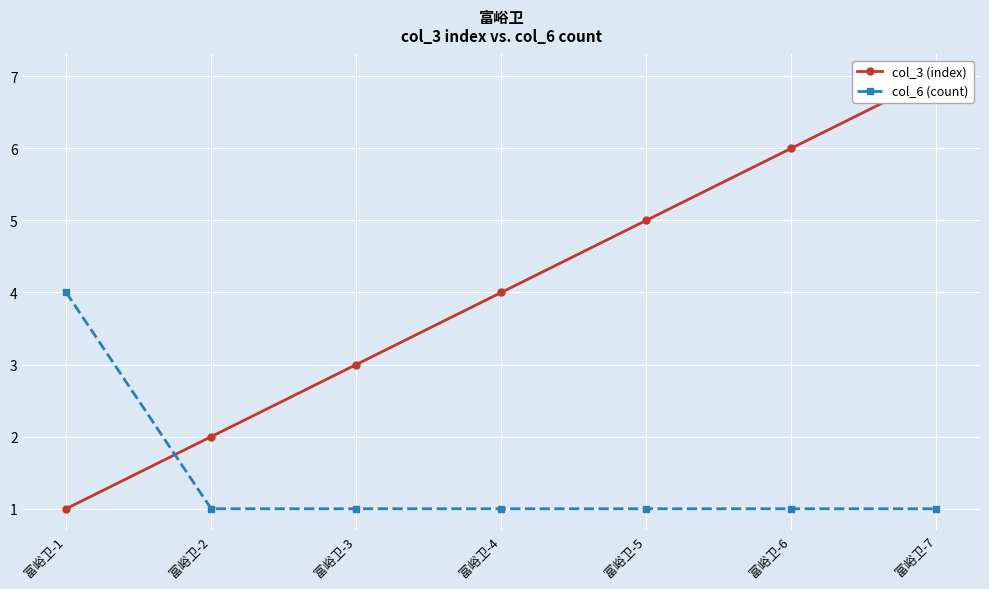

What are all the series names shown in the legend?

col_3 (index), col_6 (count)